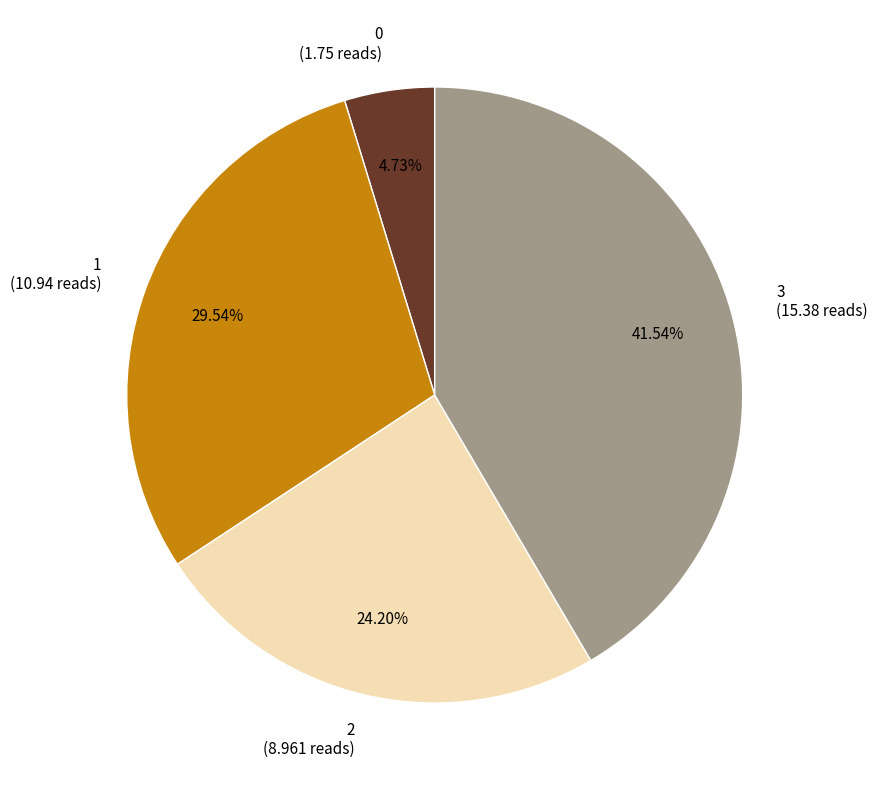

Do 1 and 2 together represent more than half of the pie?

Yes